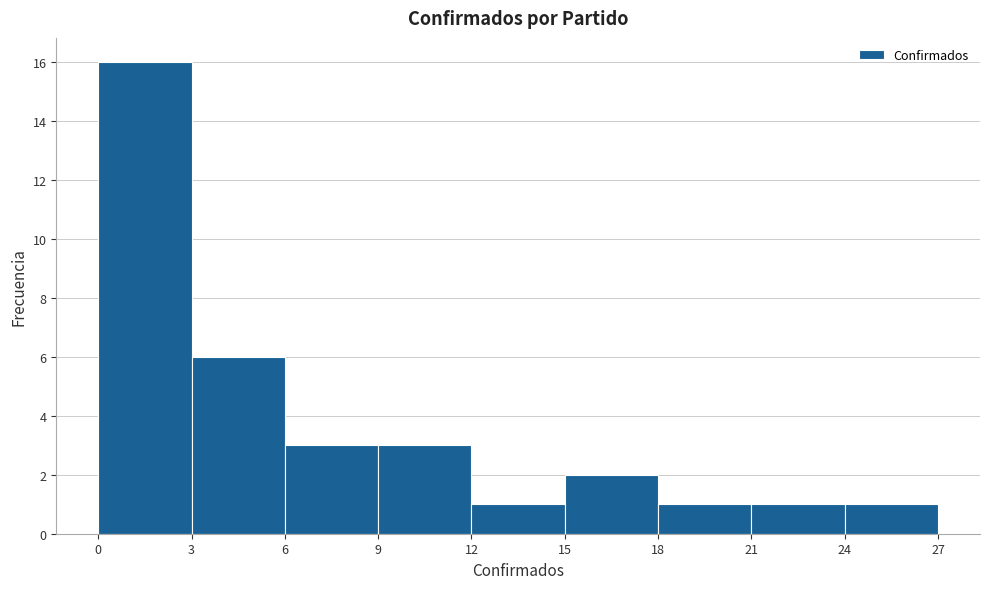

How tall is the bar that spans 6 to 9 on the x-axis? The values are not printed on the chart, so give them approximately, as read against the axis.

3